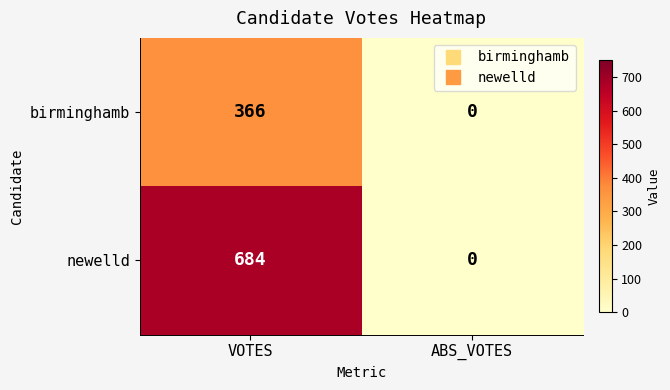

Reading left to right, list all the values displayed in this chart.

birminghamb: VOTES=366	ABS_VOTES=0
newelld: VOTES=684	ABS_VOTES=0